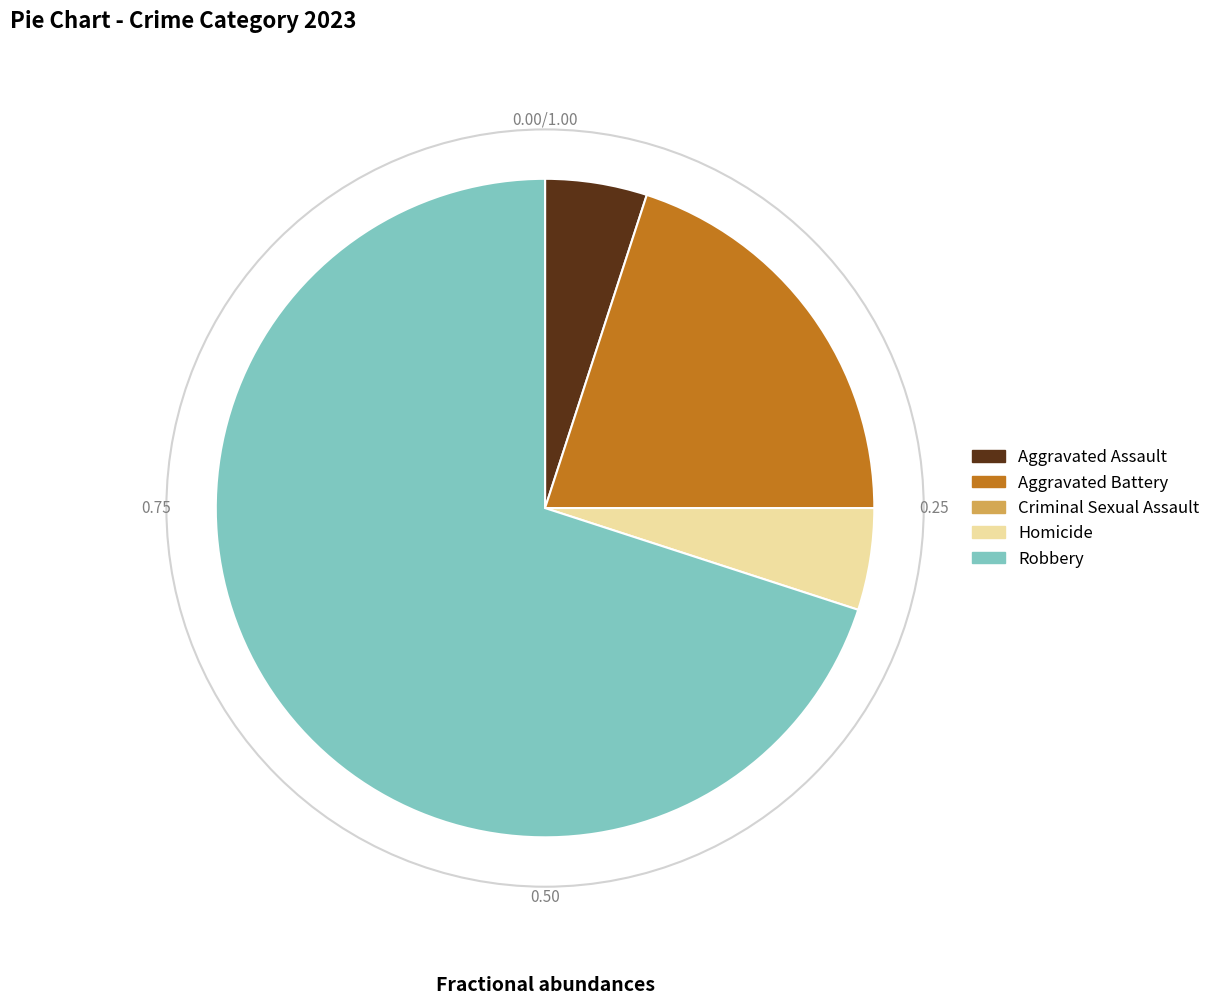

Which category has the biggest portion of the pie?

Robbery